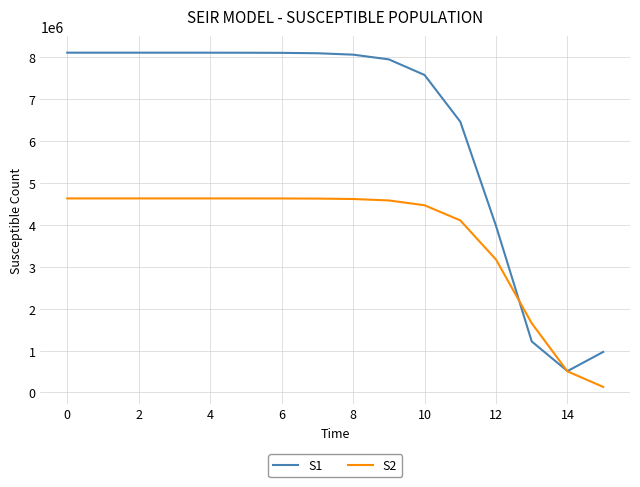

List the series in order of their overall mean, lowest first.

S2, S1